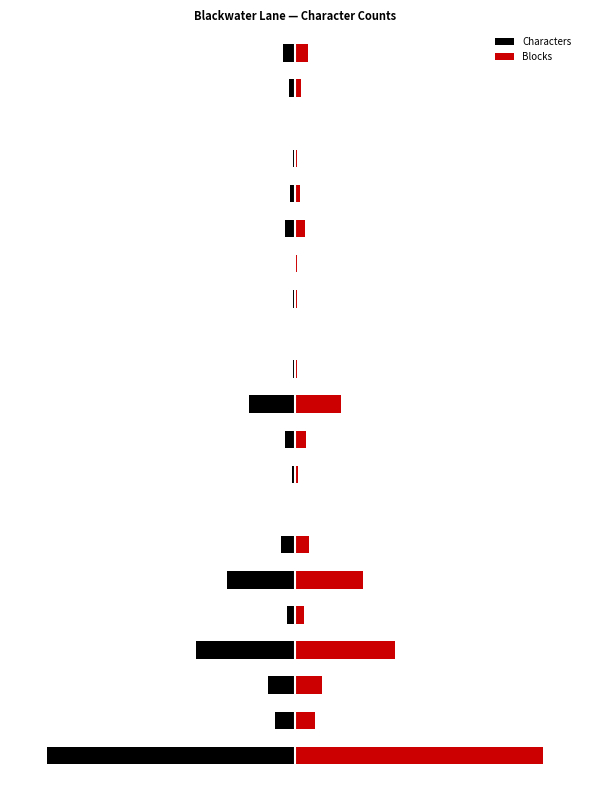

What is the difference between the highest and lowest values at 12?

51.9